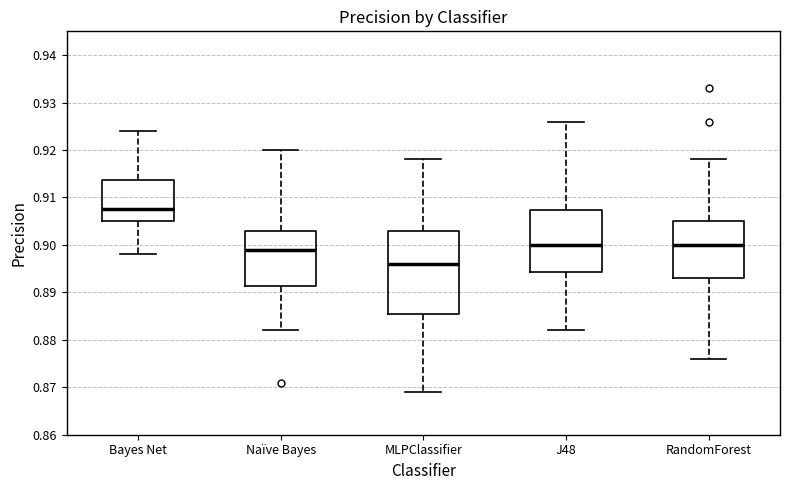

Reading left to right, transcribe this box plot: for each box, give where its median line is, the range the box spans, and where its two whiskers end, as read against the y-axis. The values are not printed on the chart, so give them approximately, as read against the axis.

Bayes Net: median 0.908, box 0.905 to 0.914, whiskers 0.898 to 0.924
Naïve Bayes: median 0.899, box 0.891 to 0.903, whiskers 0.882 to 0.920
MLPClassifier: median 0.896, box 0.886 to 0.903, whiskers 0.869 to 0.918
J48: median 0.900, box 0.894 to 0.907, whiskers 0.882 to 0.926
RandomForest: median 0.900, box 0.893 to 0.905, whiskers 0.876 to 0.918